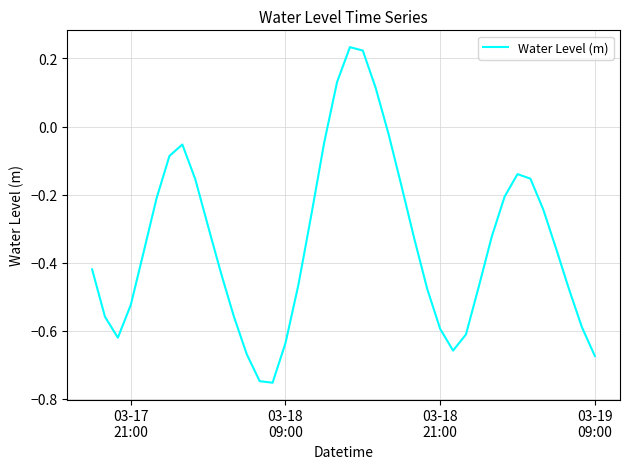

What is the difference between the second highest and second lowest values?

1.0